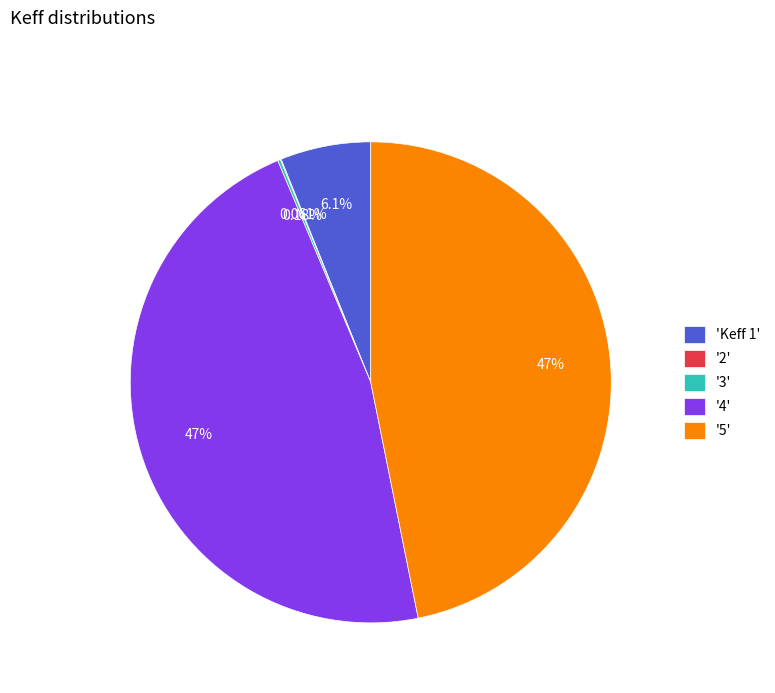

Is the sum of '4' and 'Keff 1' greater than half?

Yes